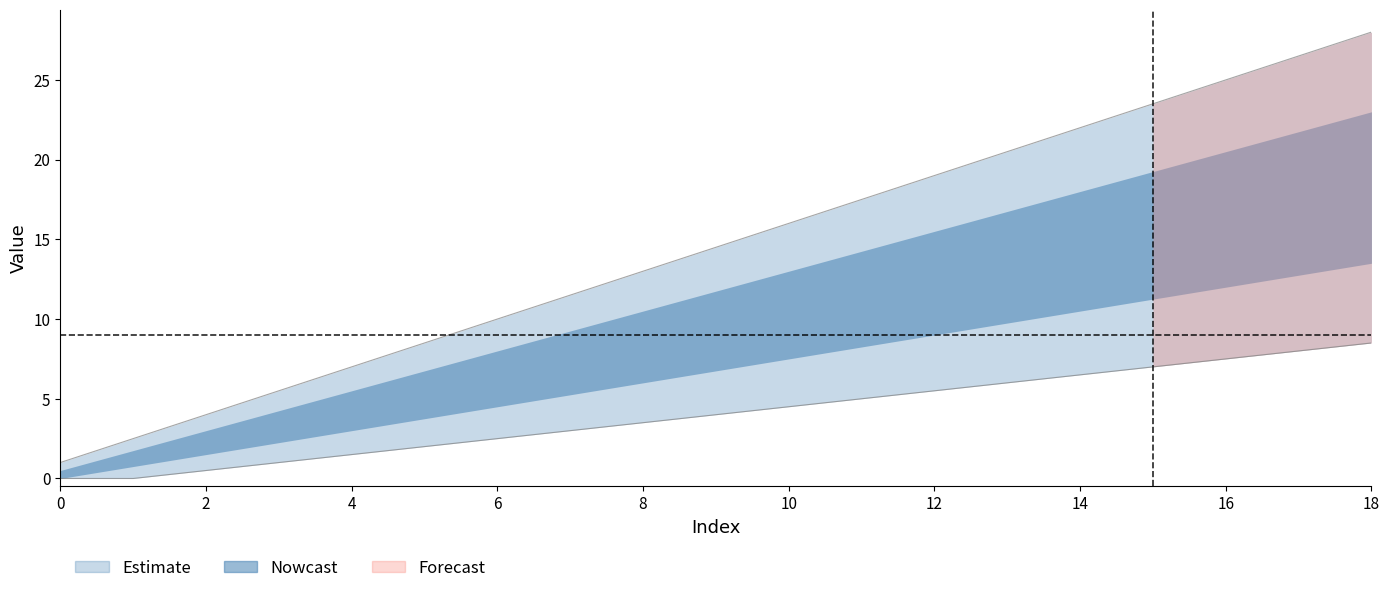

What is the sum of the values at 10 and 5?

24.5